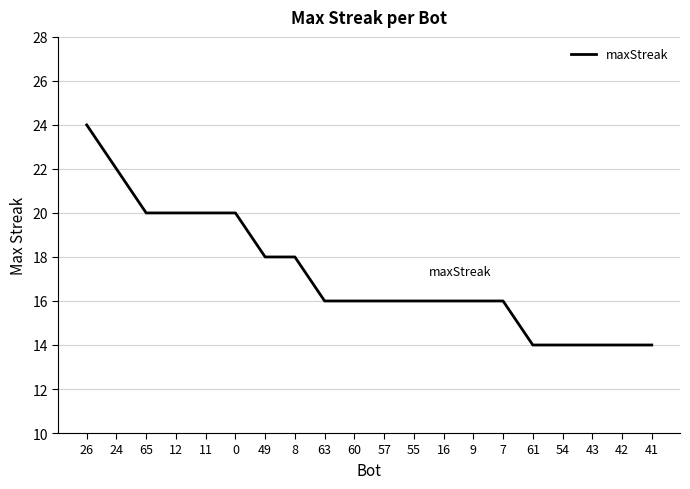

What is the average value?

17